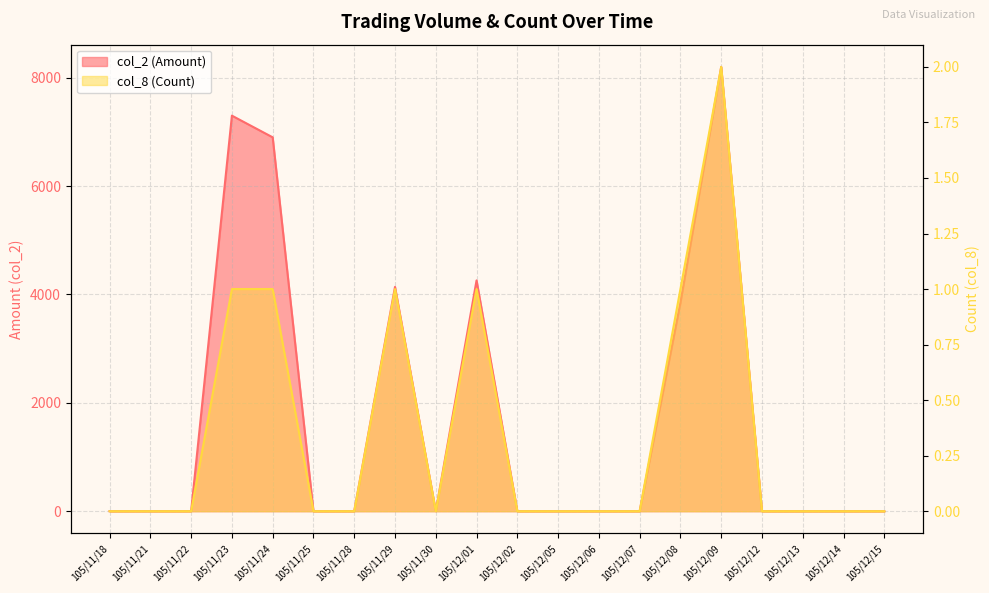

Where is col_2 (Amount) nearest to the value 4100?

105/11/29